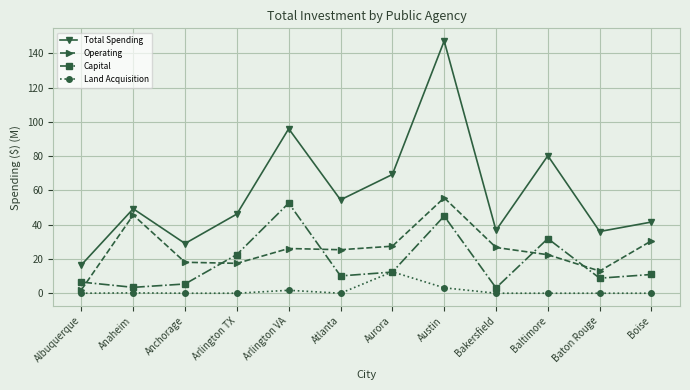

How many lines are shown in the chart?

4